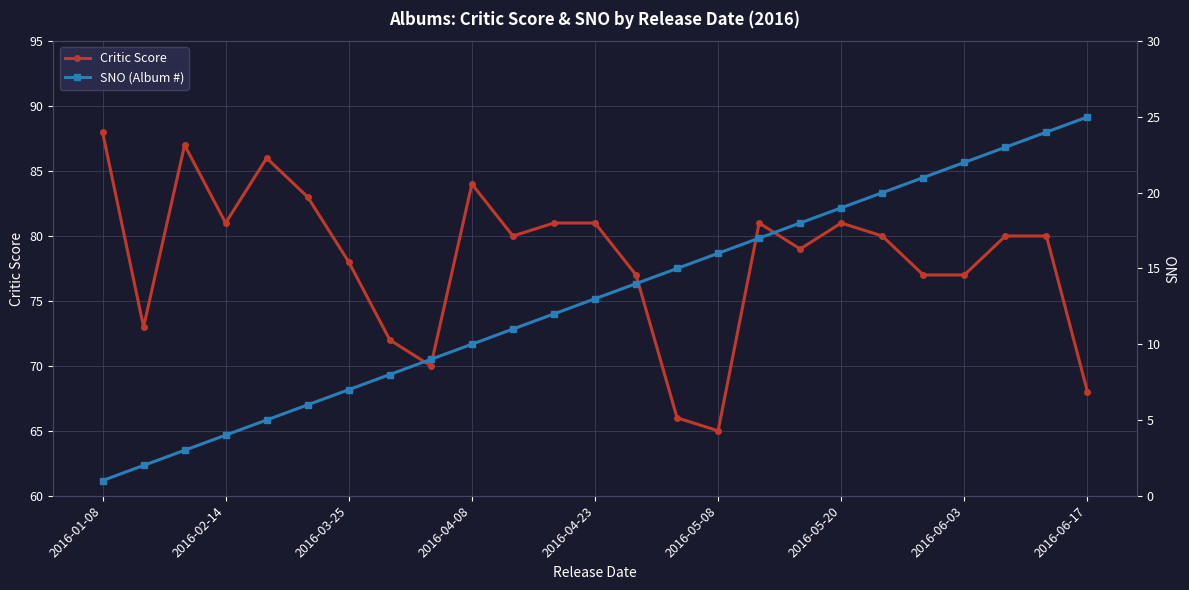

What is the difference between the SNO (Album #) values at 11 and 23?

12